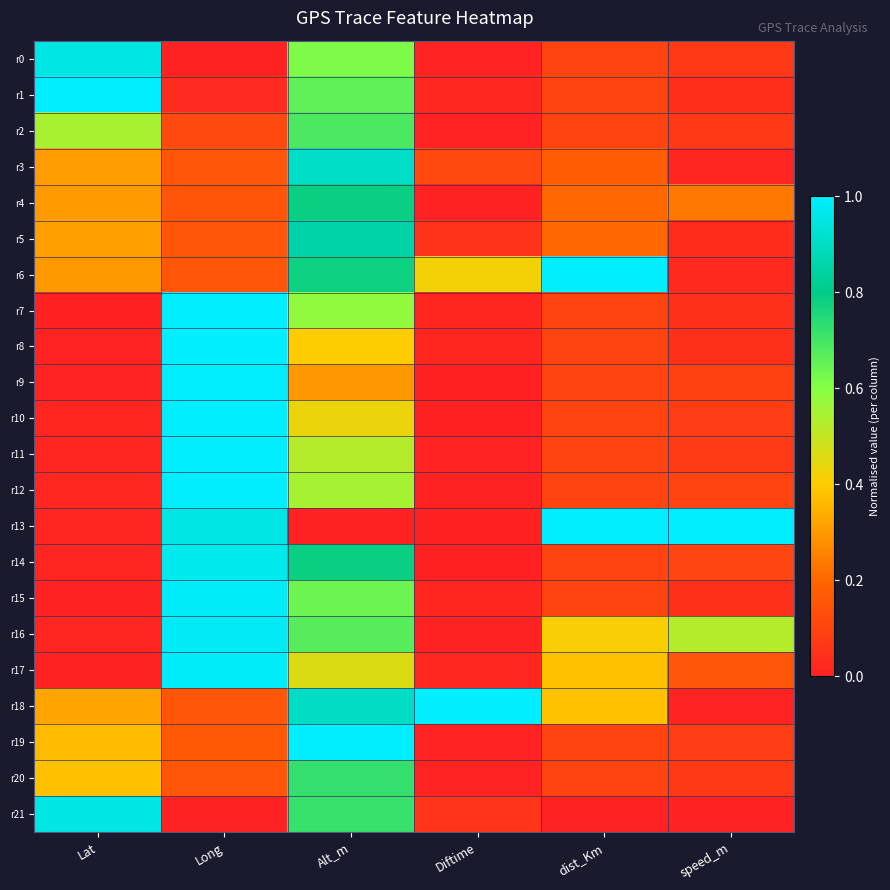

Which label corresponds to the smallest value in the chart?

Long